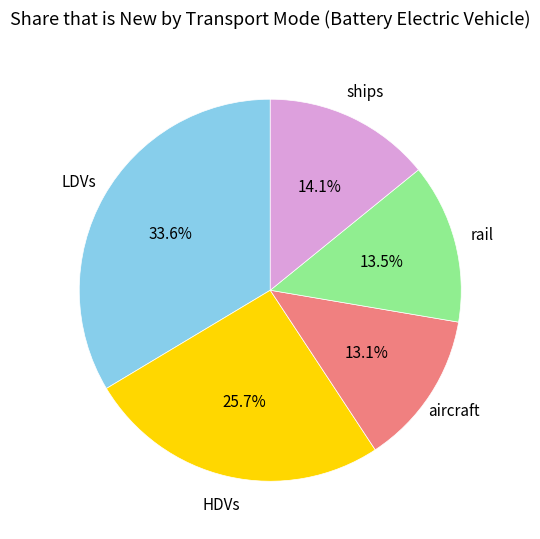

Does LDVs account for over 50% of the chart?

No